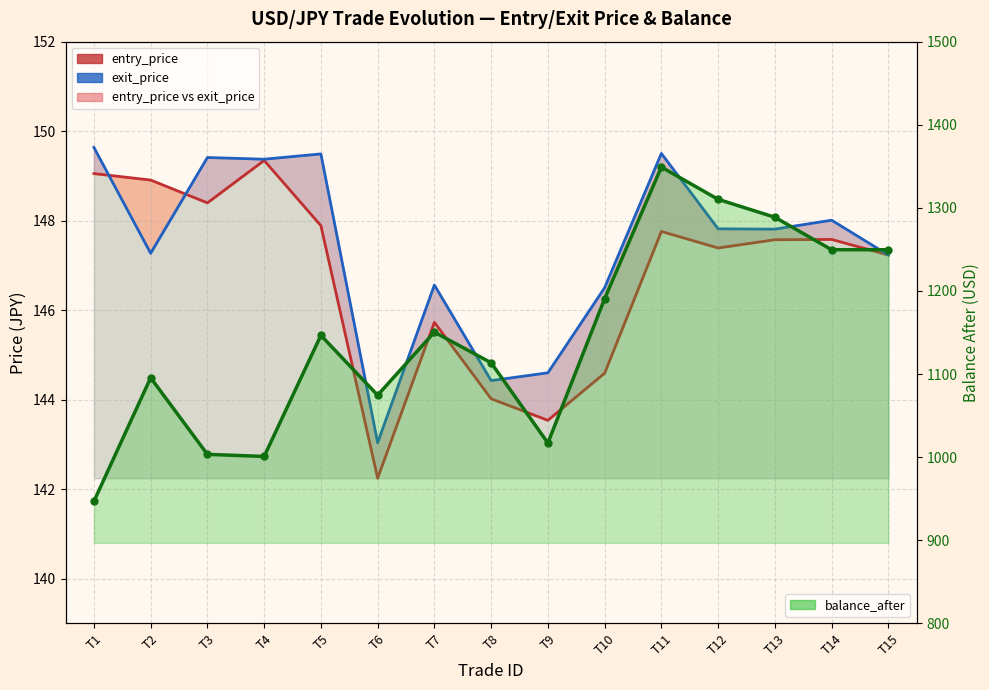

What is the difference between the values at T13 and T11?

60.5